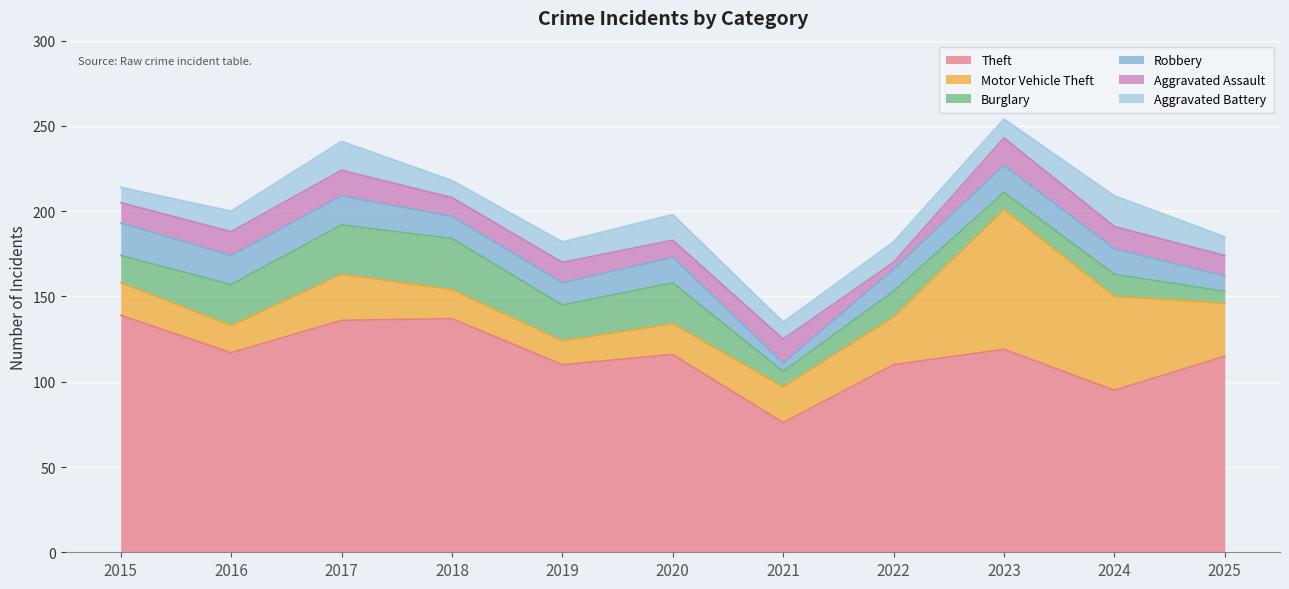

How many times do Robbery and Motor Vehicle Theft cross each other?

1